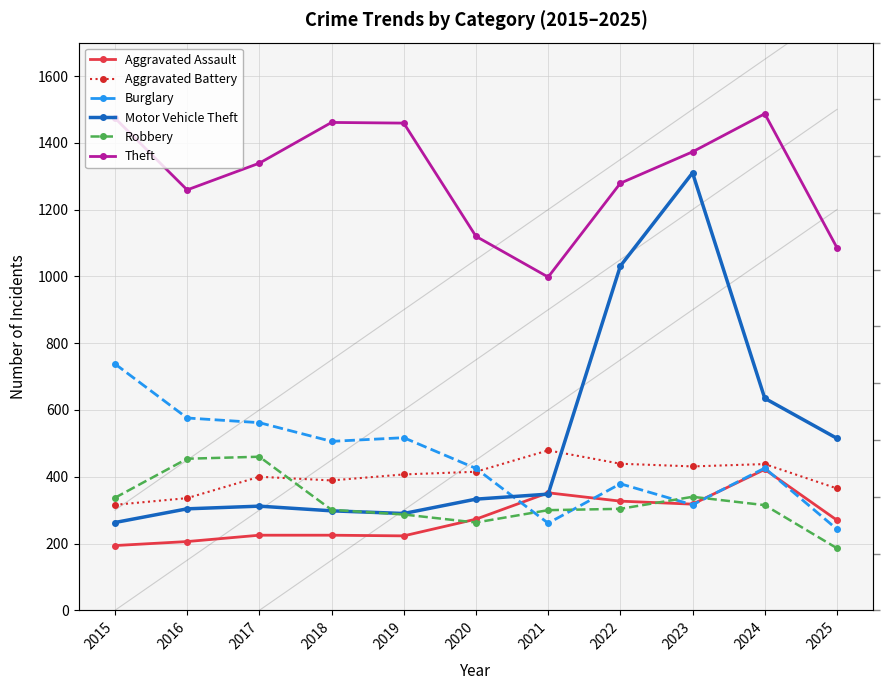

True or false: Theft and Aggravated Battery intersect in this chart.

False